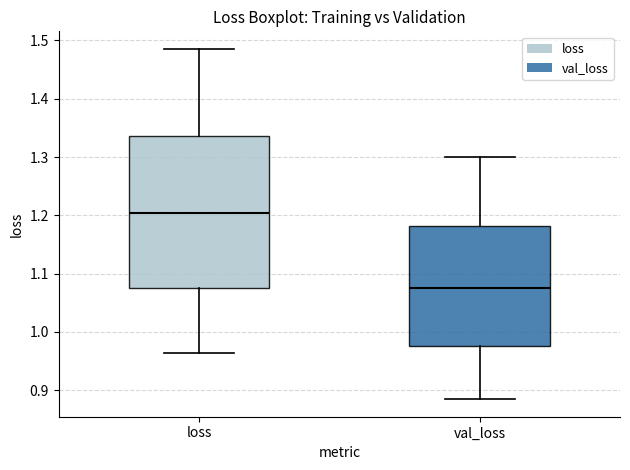

Reading left to right, read every box against the y-axis: the position of its median line, the range the box covers, and the ends of its whiskers. The values are not printed on the chart, so give them approximately, as read against the axis.

loss: median 1.20, box 1.08 to 1.34, whiskers 0.96 to 1.49
val_loss: median 1.07, box 0.98 to 1.18, whiskers 0.88 to 1.30